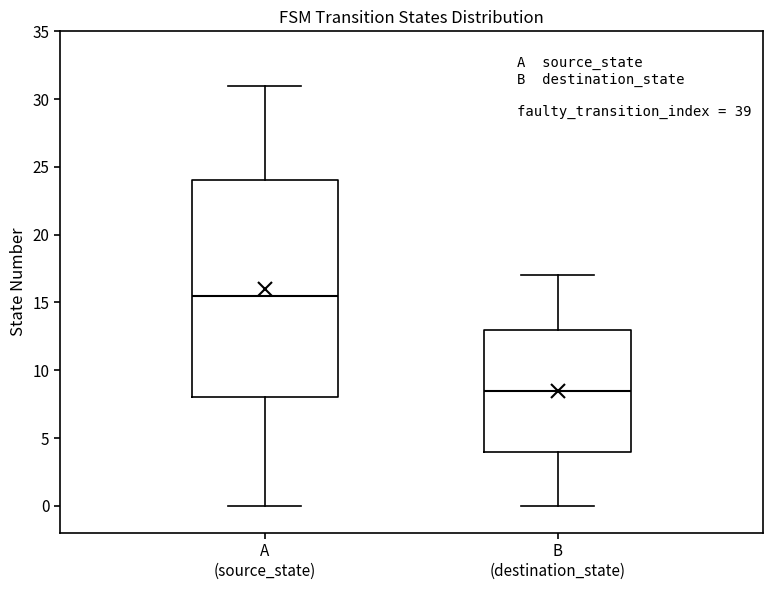

Where does the upper whisker of the box for B (destination_state) end on the y-axis? The values are not printed on the chart, so give them approximately, as read against the axis.

17.0